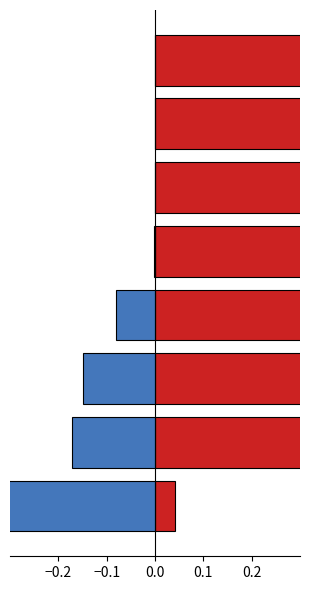

How many data points in negative are less than 0?

5